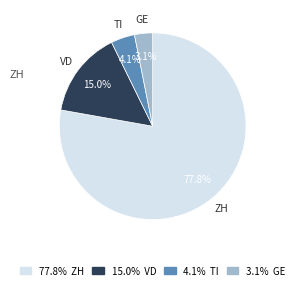

Count the number of slices in the pie.

4